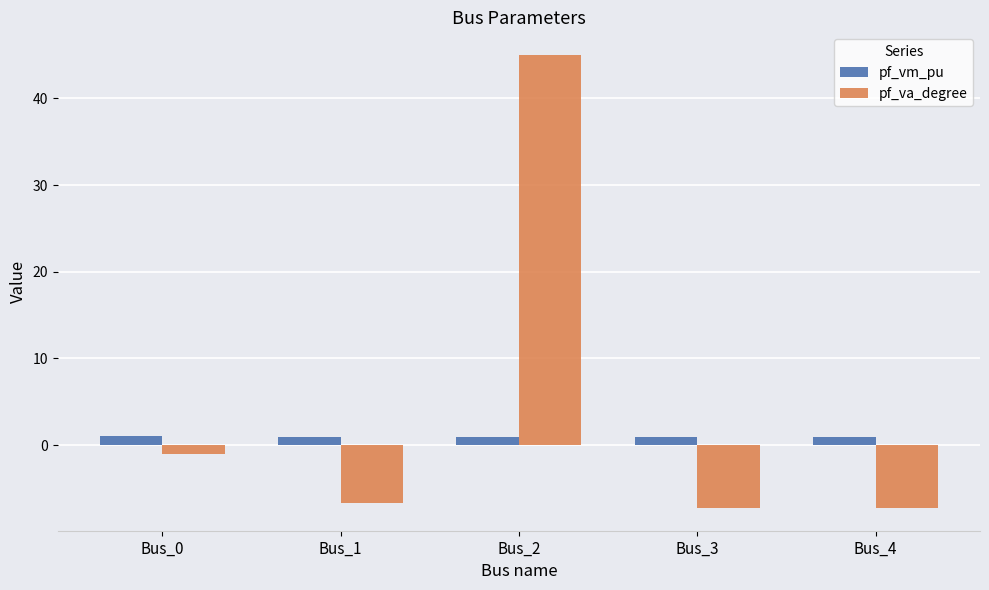

What are all the series names shown in the legend?

pf_vm_pu, pf_va_degree